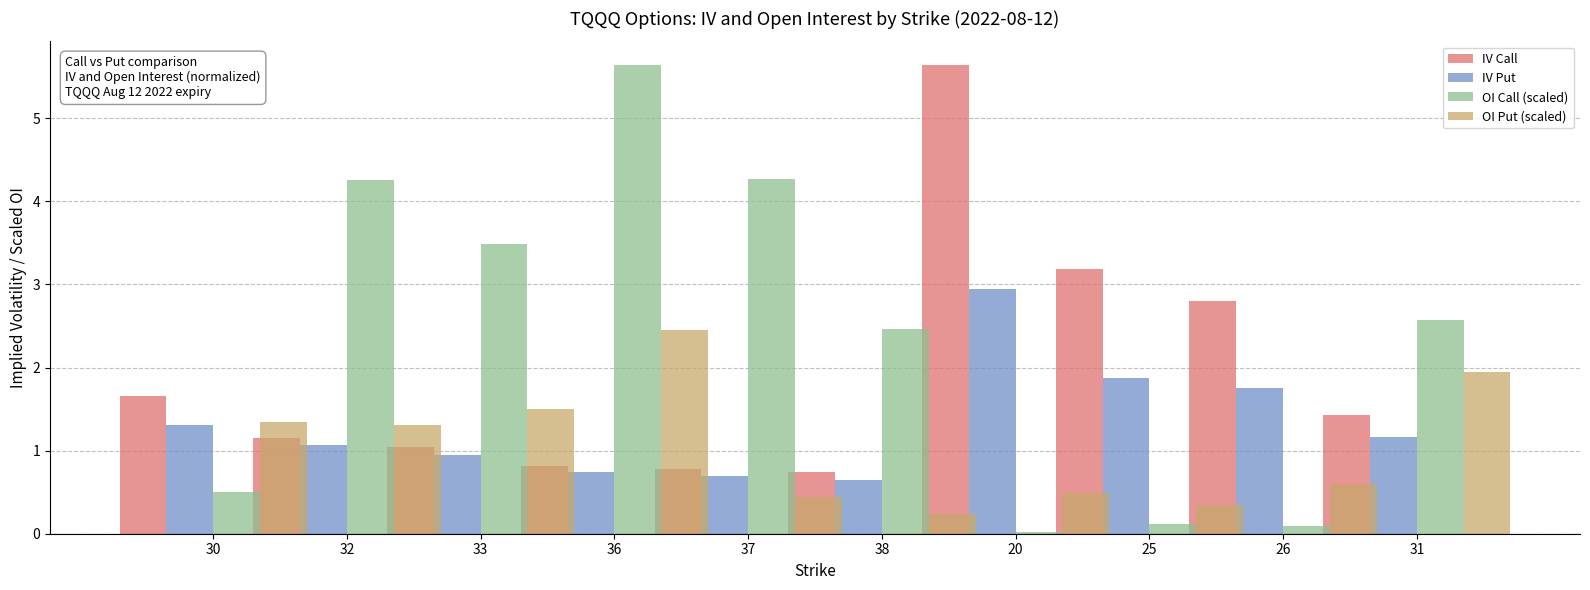

What is the difference between the IV Put values at 30 and 32?

0.2